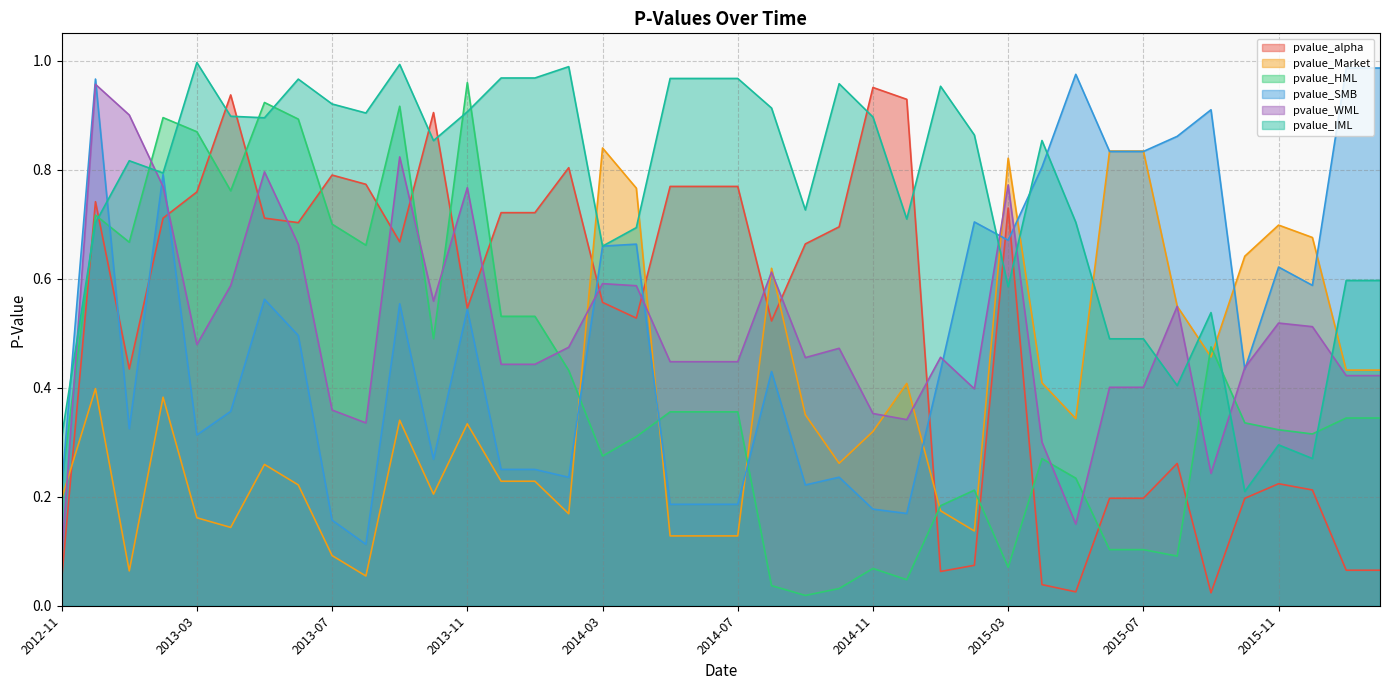

What is the sum of all pvalue_Market values?

14.9